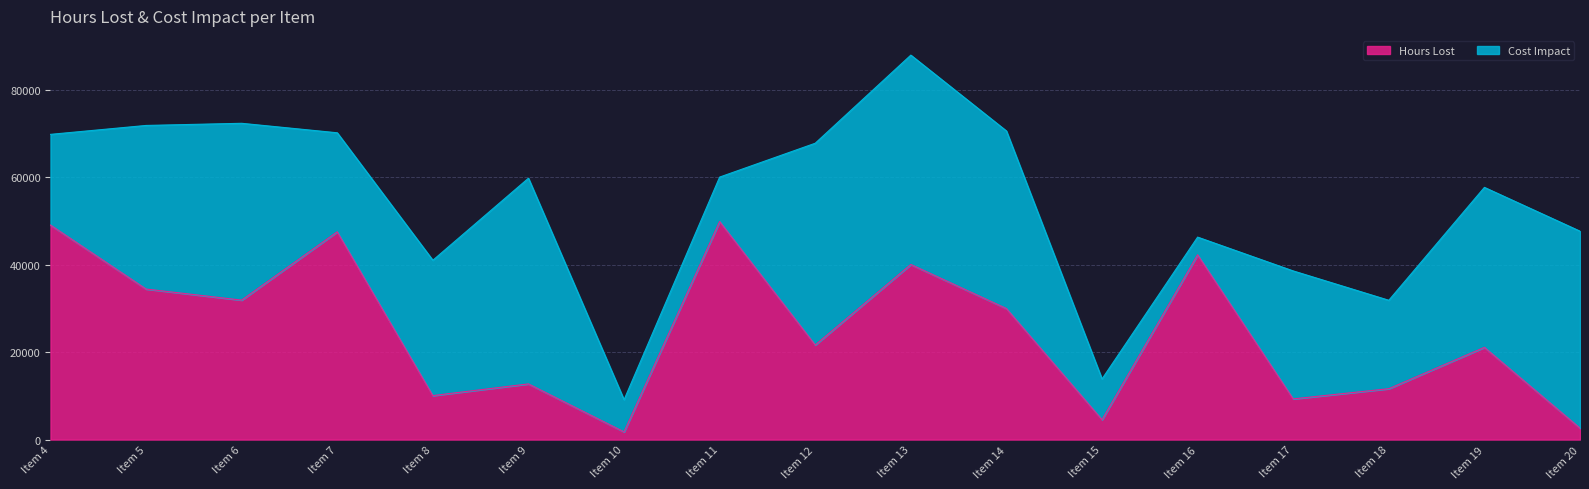

What is the sum of the values at Item 6 and Item 4?

81008